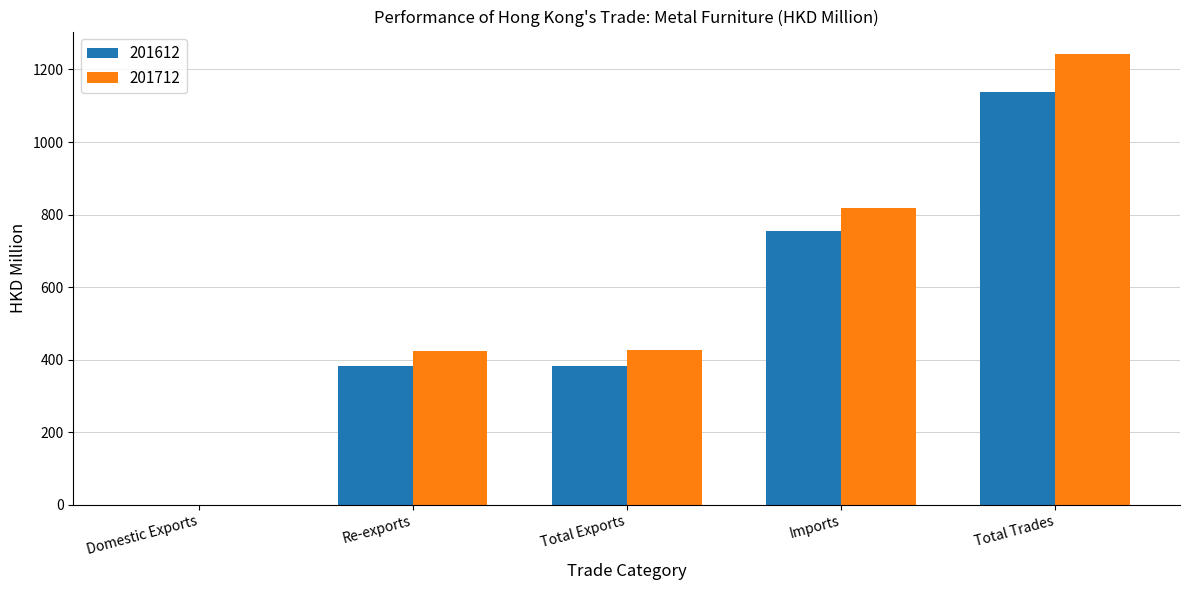

Which series changed the most between Re-exports and Imports?

201712